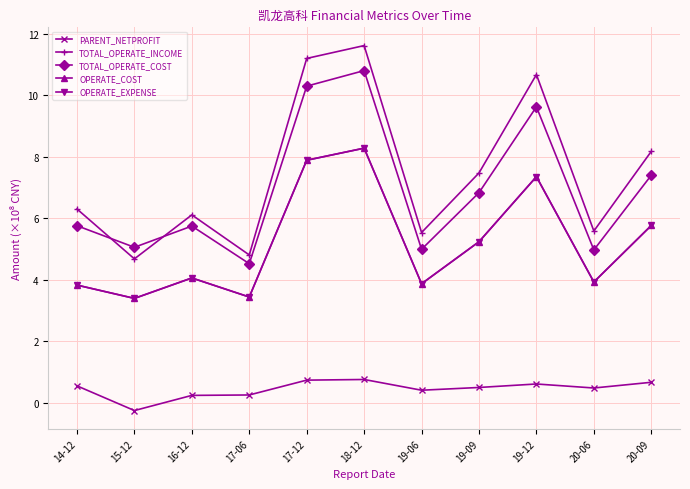

Reading right to left, what are all the values shown in this chart?

PARENT_NETPROFIT: 20-09=0.7	20-06=0.5	19-12=0.6	19-09=0.5	19-06=0.4	18-12=0.8	17-12=0.7	17-06=0.2	16-12=0.2	15-12=-0.3	14-12=0.5
TOTAL_OPERATE_INCOME: 20-09=8.2	20-06=5.6	19-12=10.7	19-09=7.5	19-06=5.5	18-12=11.6	17-12=11.2	17-06=4.8	16-12=6.1	15-12=4.7	14-12=6.3
TOTAL_OPERATE_COST: 20-09=7.4	20-06=5.0	19-12=9.6	19-09=6.8	19-06=5.0	18-12=10.8	17-12=10.3	17-06=4.5	16-12=5.7	15-12=5.1	14-12=5.8
OPERATE_COST: 20-09=5.8	20-06=3.9	19-12=7.3	19-09=5.2	19-06=3.9	18-12=8.3	17-12=7.9	17-06=3.4	16-12=4.1	15-12=3.4	14-12=3.8
OPERATE_EXPENSE: 20-09=5.8	20-06=3.9	19-12=7.3	19-09=5.2	19-06=3.9	18-12=8.3	17-12=7.9	17-06=3.4	16-12=4.1	15-12=3.4	14-12=3.8